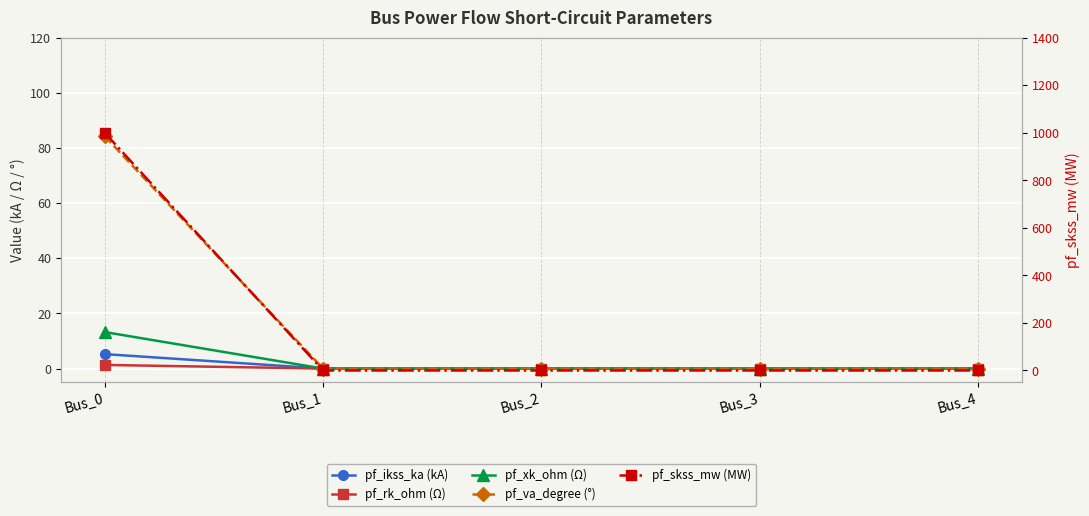

Reading right to left, transcribe all the data shown in this chart.

pf_ikss_ka (kA): Bus_4=0.0	Bus_3=0.0	Bus_2=0.0	Bus_1=0.0	Bus_0=5.2
pf_rk_ohm (Ω): Bus_4=0.0	Bus_3=0.0	Bus_2=0.0	Bus_1=0.0	Bus_0=1.3
pf_xk_ohm (Ω): Bus_4=0.0	Bus_3=0.0	Bus_2=0.0	Bus_1=0.0	Bus_0=13.2
pf_va_degree (°): Bus_4=0.0	Bus_3=0.0	Bus_2=0.0	Bus_1=0.0	Bus_0=84.3
pf_skss_mw (MW): Bus_4=0.0	Bus_3=0.0	Bus_2=0.0	Bus_1=0.0	Bus_0=1000.0